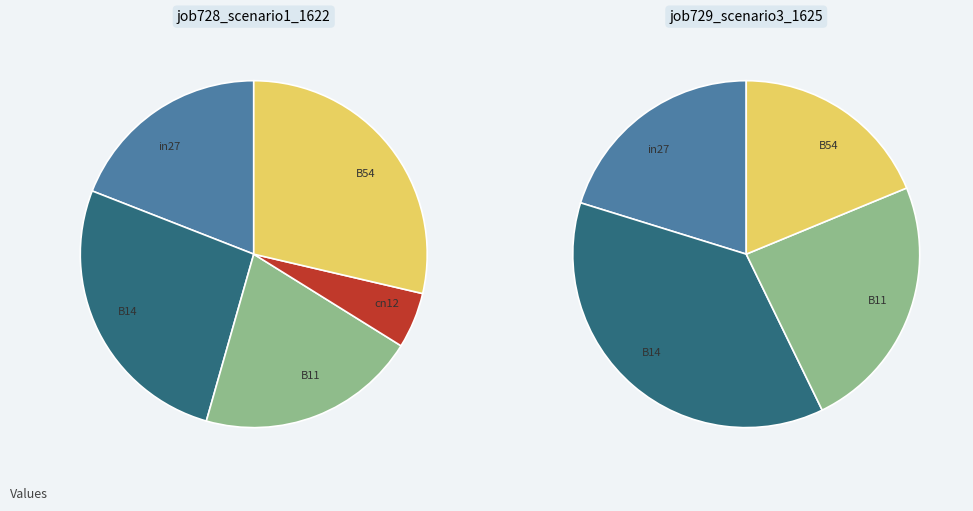

What is the total percentage of B54 and cn12?

33.9%